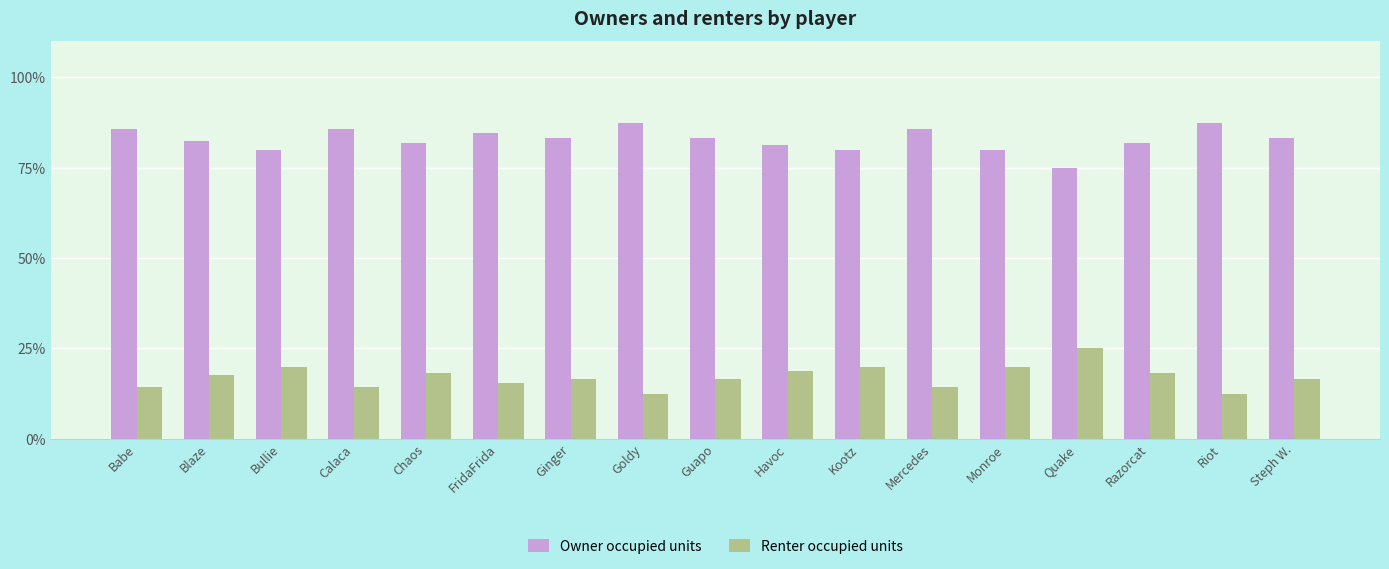

Which series has the largest total across all categories?

Owner occupied units